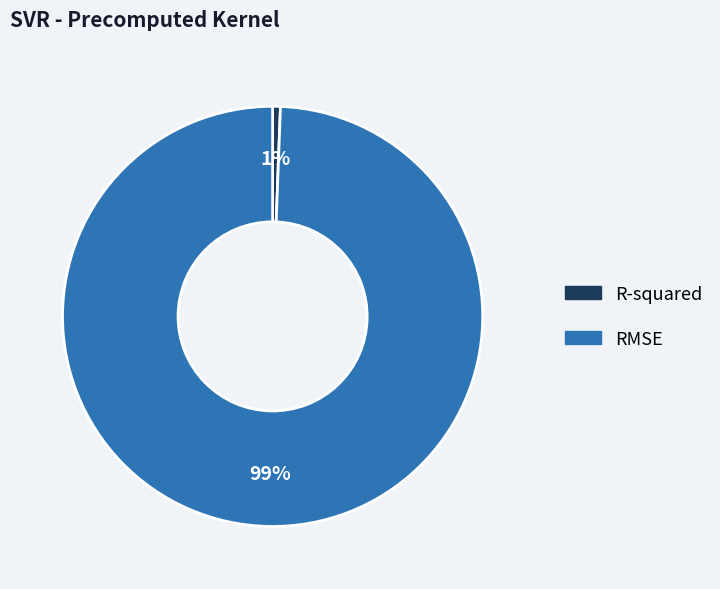

How many slices are in this pie chart?

2